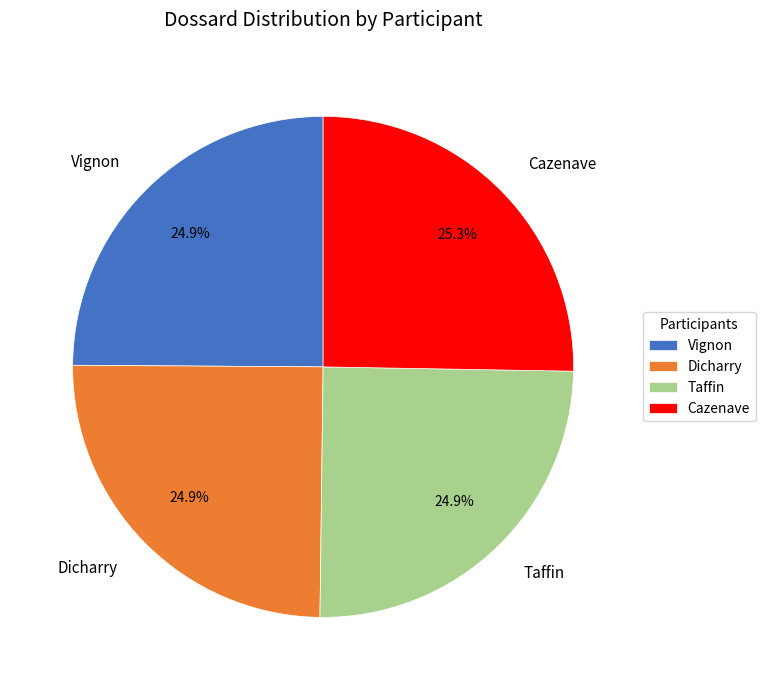

Is it true that Vignon is 35% of the pie?

False